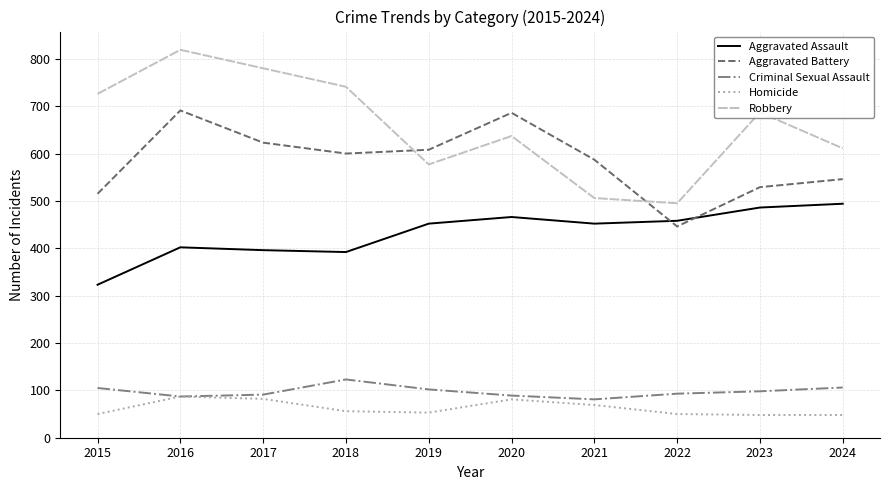

Rank the series by their maximum value, from lowest to highest.

Homicide, Criminal Sexual Assault, Aggravated Assault, Aggravated Battery, Robbery